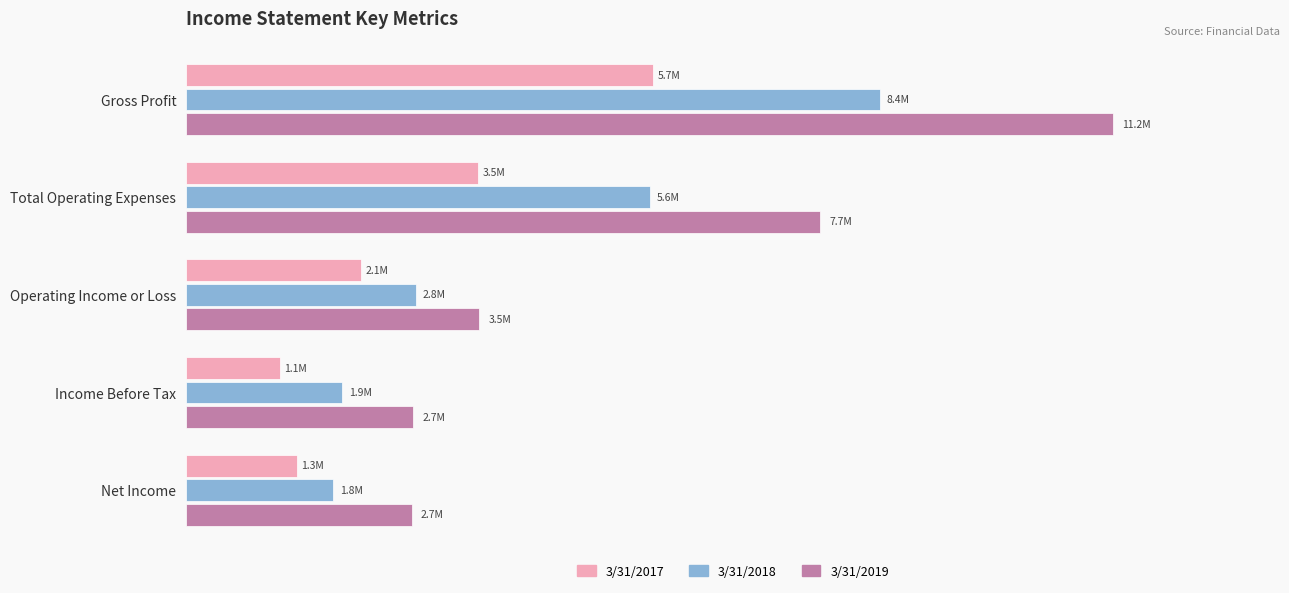

What are all the series names shown in the legend?

3/31/2017, 3/31/2018, 3/31/2019